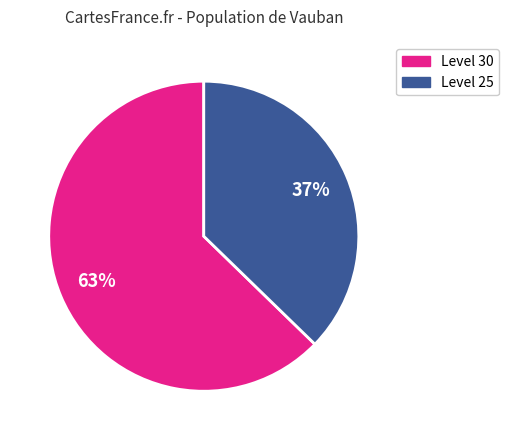

To the nearest percent, what is the combined percentage of Level 25 and Level 30?

100%